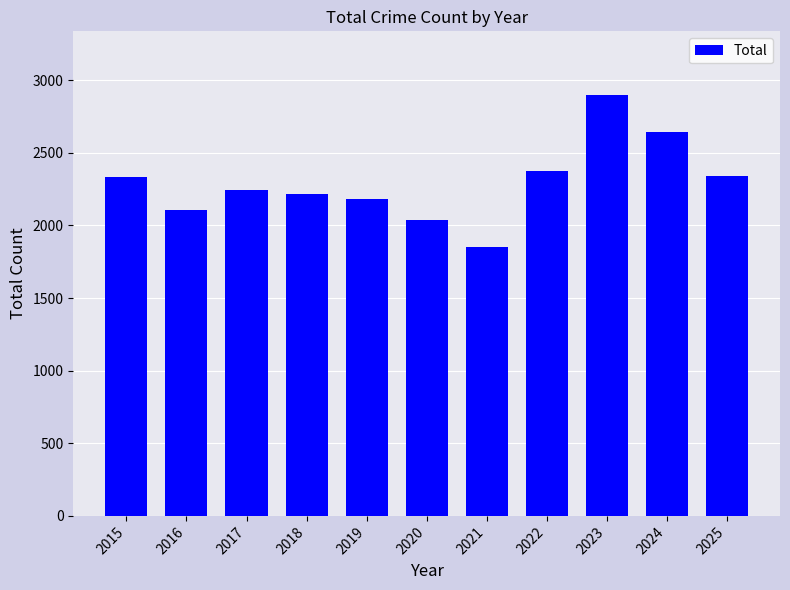

What is the value of the 2nd bar from the left?

2107